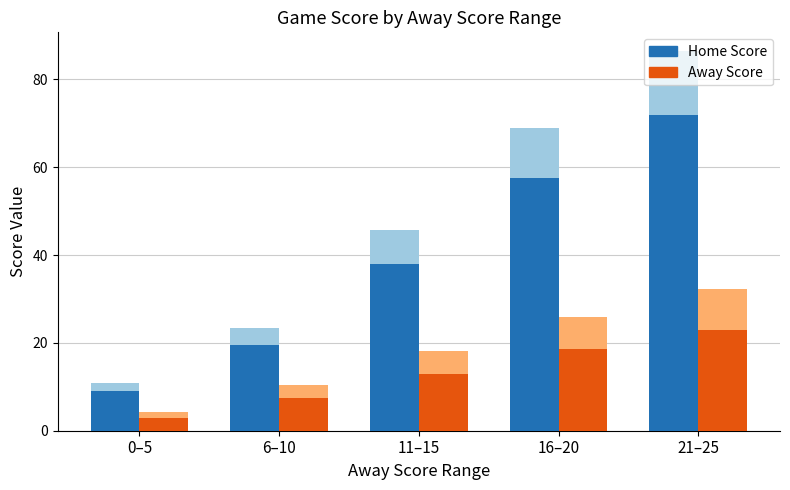

Is it true that Away Score equals 23.0 at 21–25?

True